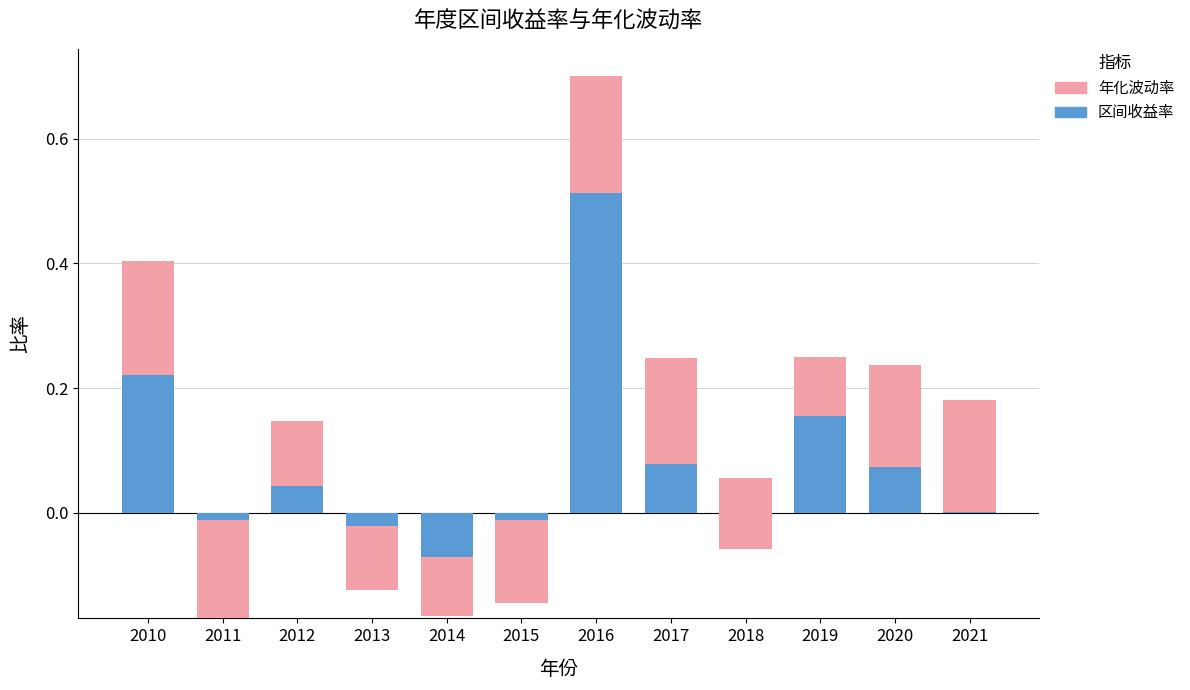

Count the 年化波动率 values in the range 0 to 1.

12